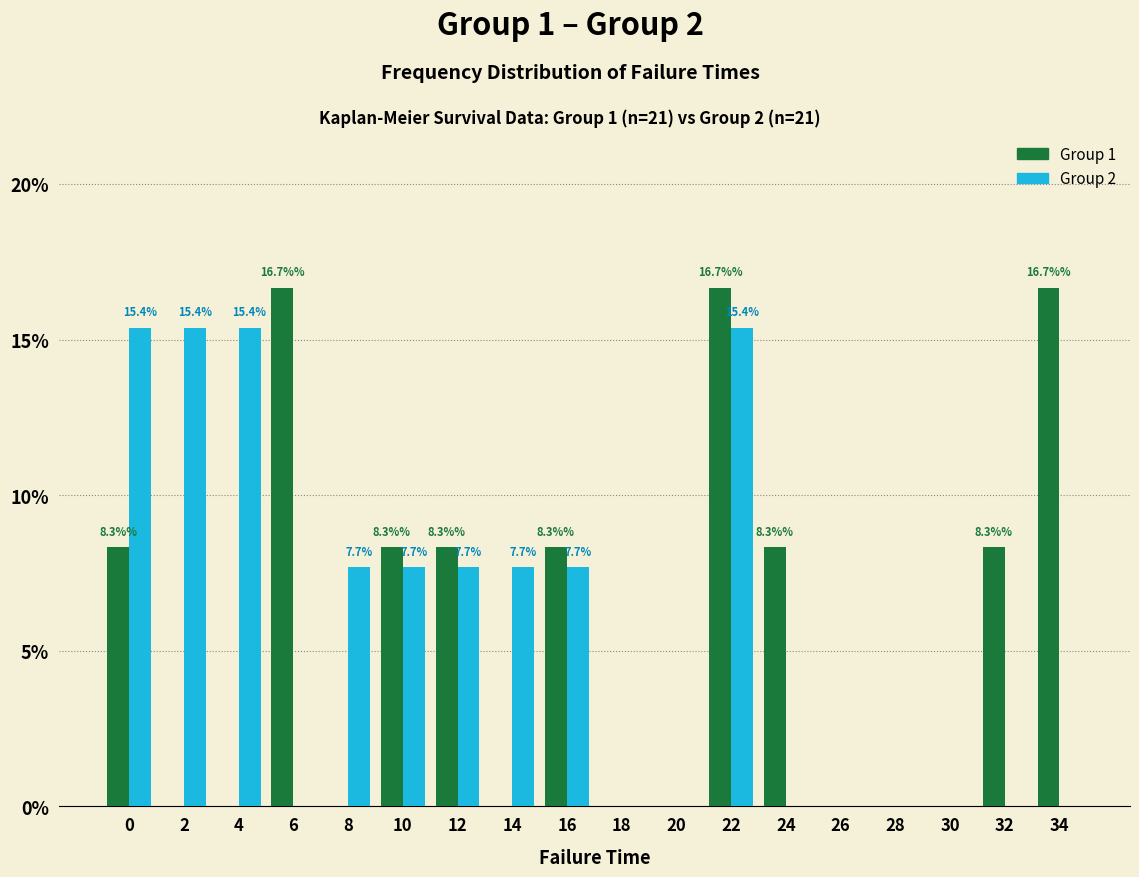

Reading right to left, list all the values displayed in this chart.

Group 1: 34=16.7	32=8.3	30=0.0	28=0.0	26=0.0	24=8.3	22=16.7	20=0.0	18=0.0	16=8.3	14=0.0	12=8.3	10=8.3	8=0.0	6=16.7	4=0.0	2=0.0	0=8.3
Group 2: 34=0.0	32=0.0	30=0.0	28=0.0	26=0.0	24=0.0	22=15.4	20=0.0	18=0.0	16=7.7	14=7.7	12=7.7	10=7.7	8=7.7	6=0.0	4=15.4	2=15.4	0=15.4